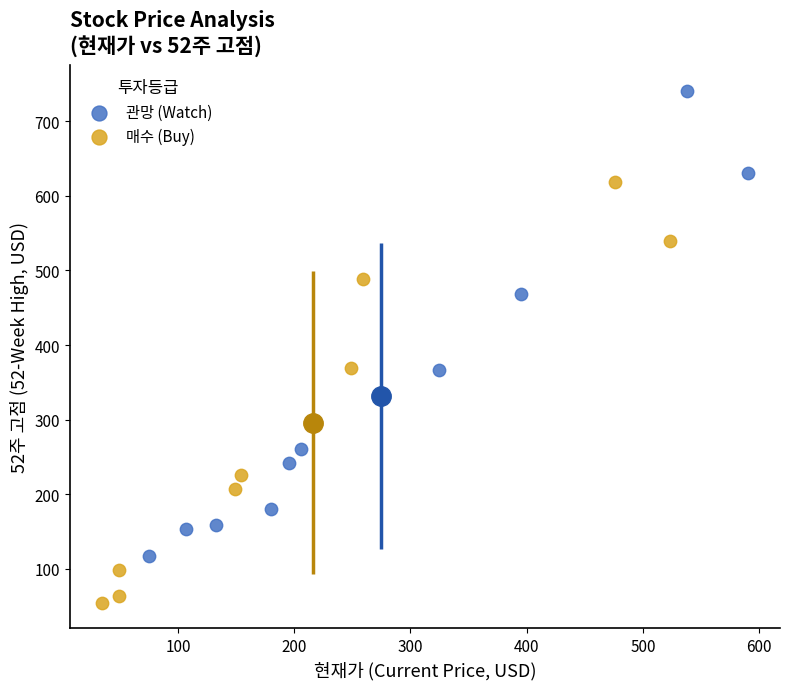

Which series contains the highest Y value?

관망 (Watch)